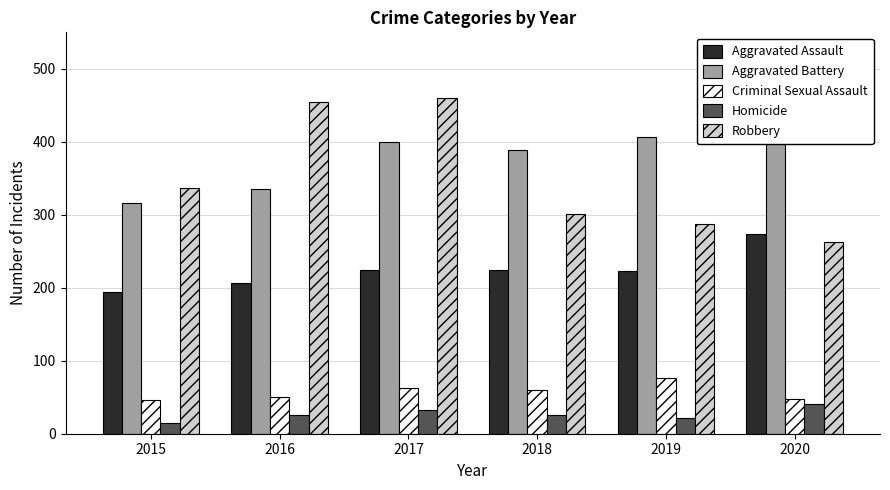

What is the spread (max minus min) of values at 2018?

364